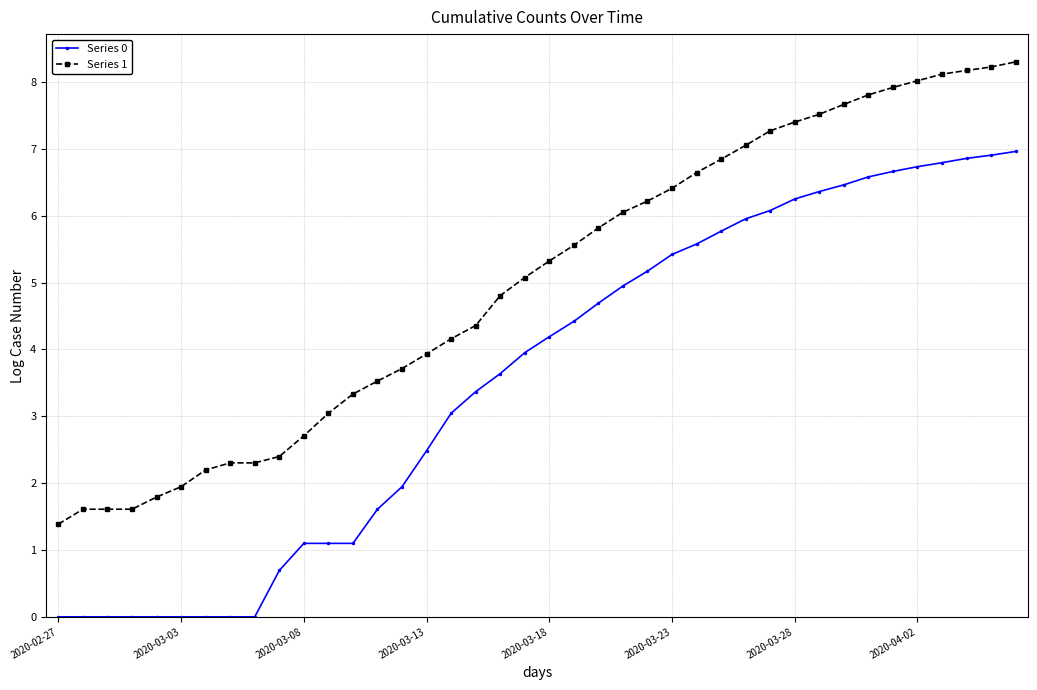

How many lines are shown in the chart?

2